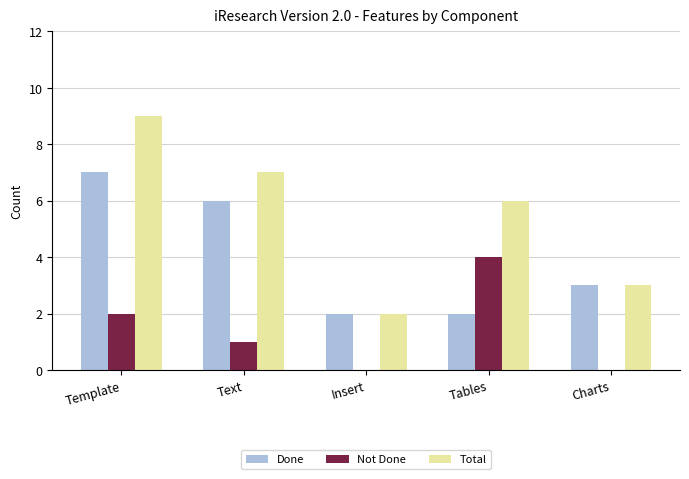

Between Text and Tables, which series saw the biggest shift?

Done